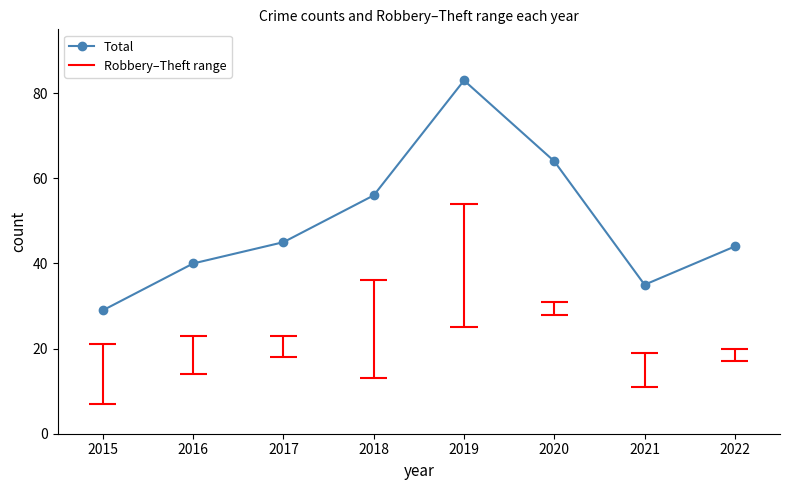

Which has a higher value, 2022 or 2019?

2019